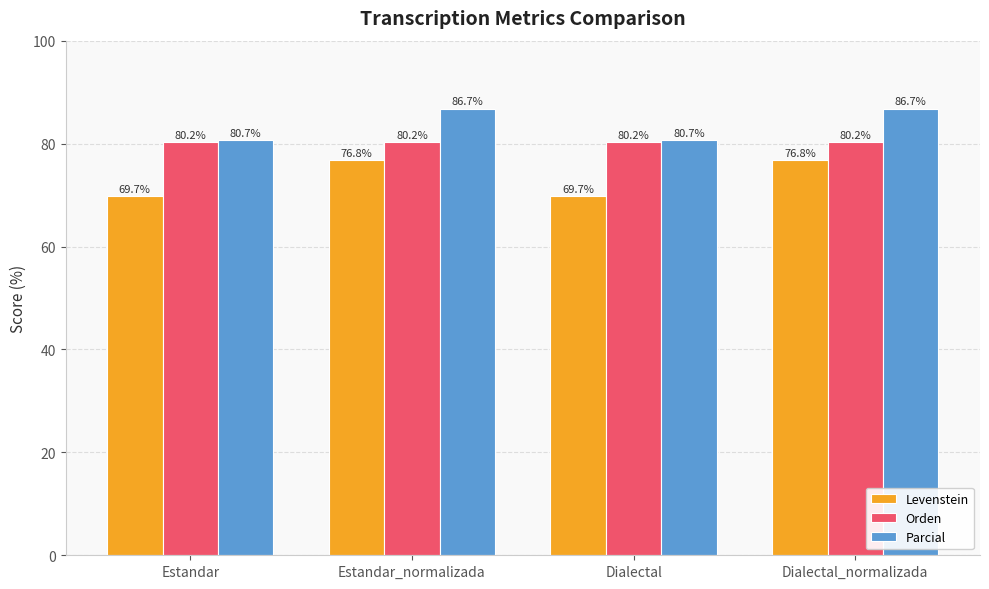

Does the chart contain stacked bars?

No